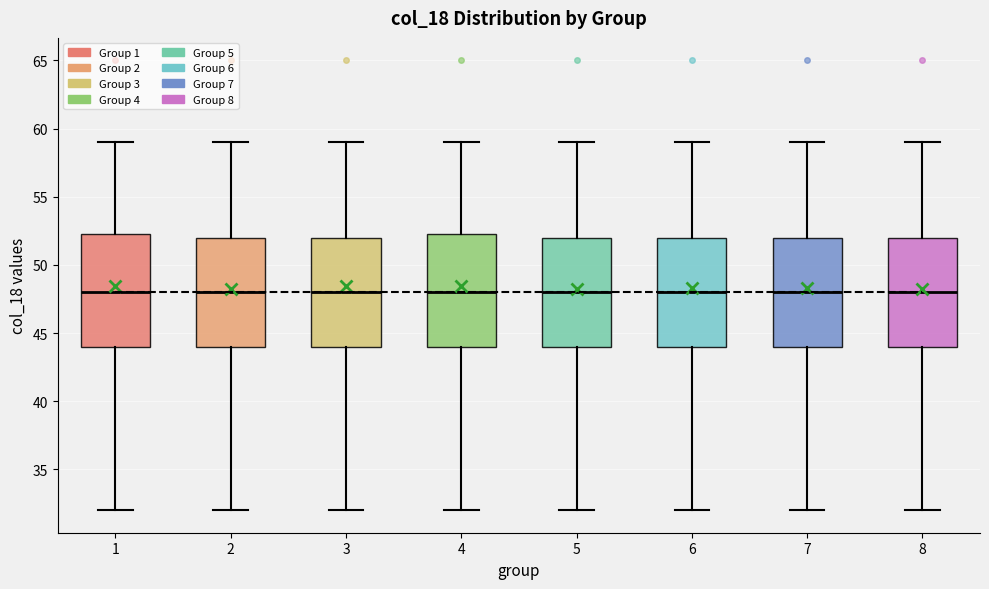

Where does the lower whisker of the box at x = 1 end on the y-axis? The values are not printed on the chart, so give them approximately, as read against the axis.

32.0